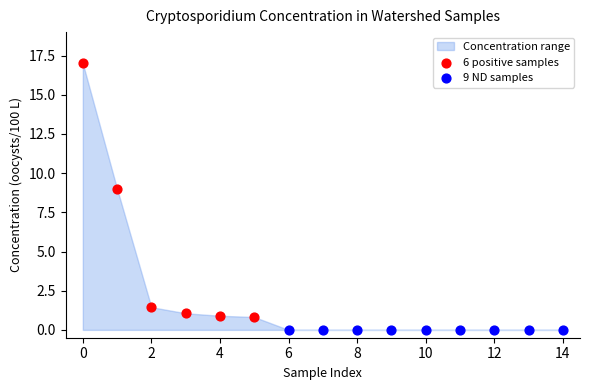

Which series reaches the maximum Y coordinate?

6 positive samples